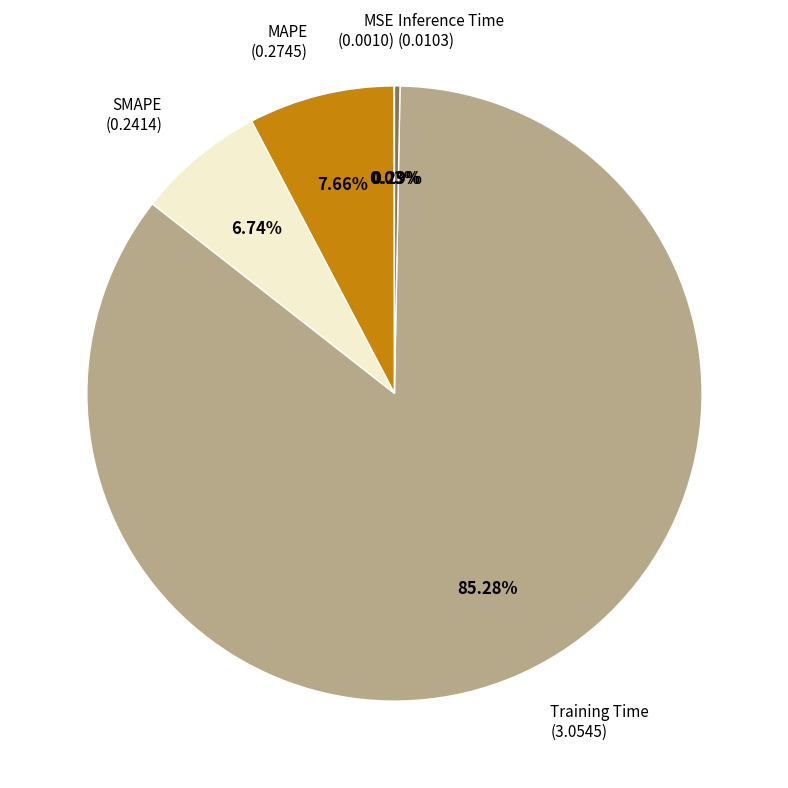

Does Training Time represent more than half of the total?

Yes